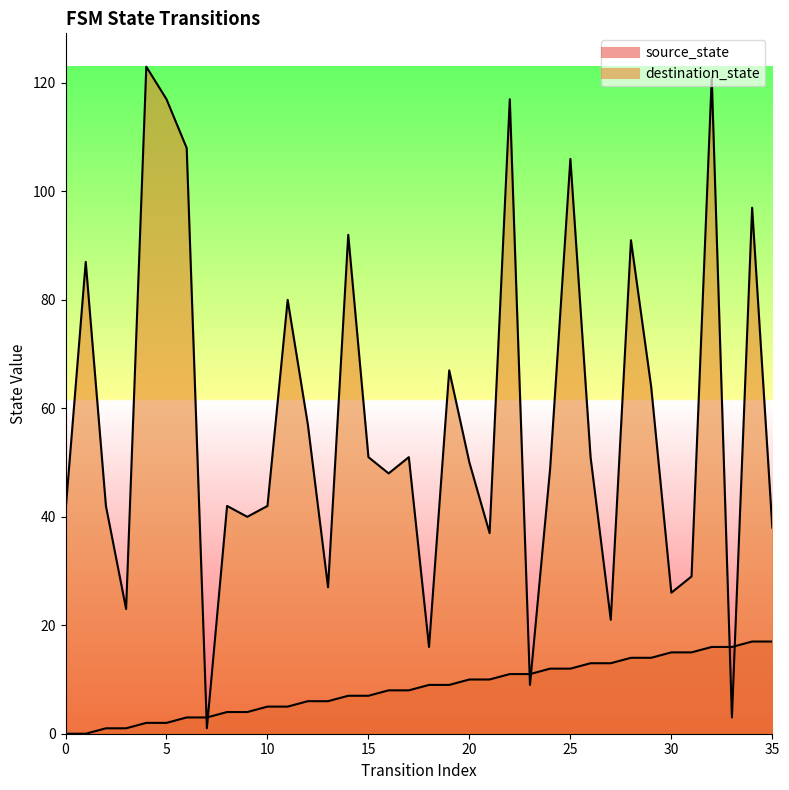

At how many categories does at least one series exceed 20?

32